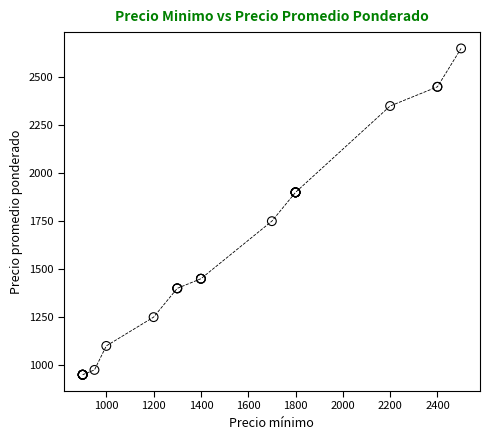

What Y value in the scatter plot is closest to 1800?

1750